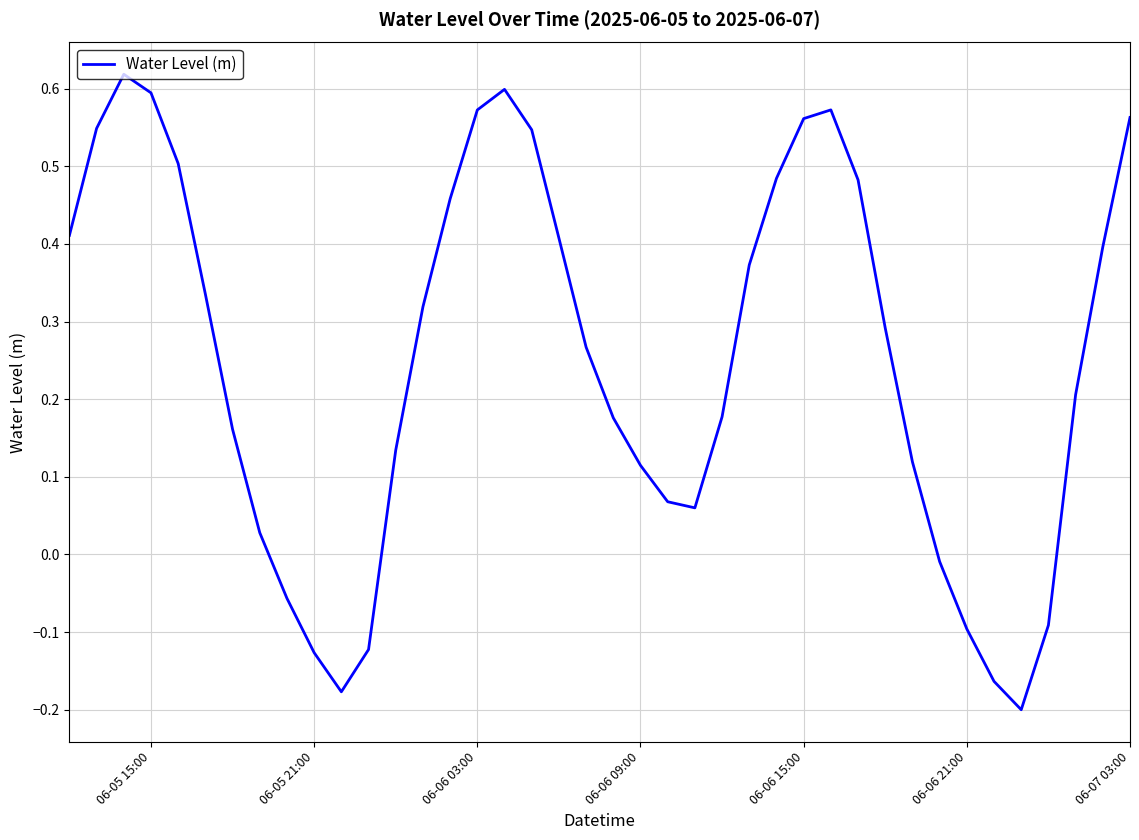

What is the difference between the maximum and minimum values?

0.8